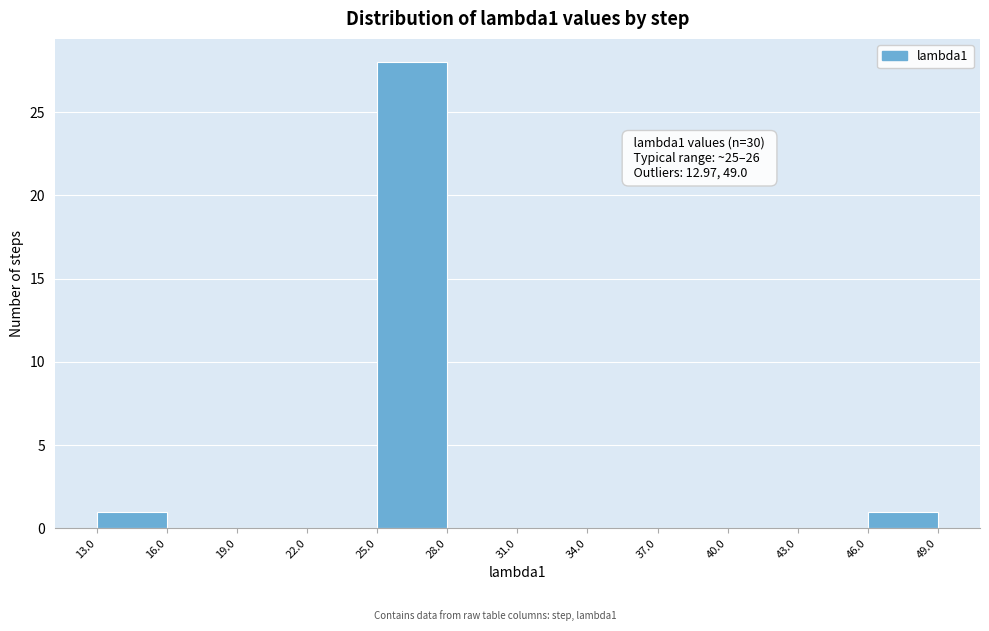

Over which range of the x-axis is the bar tallest?

25.0 to 28.0